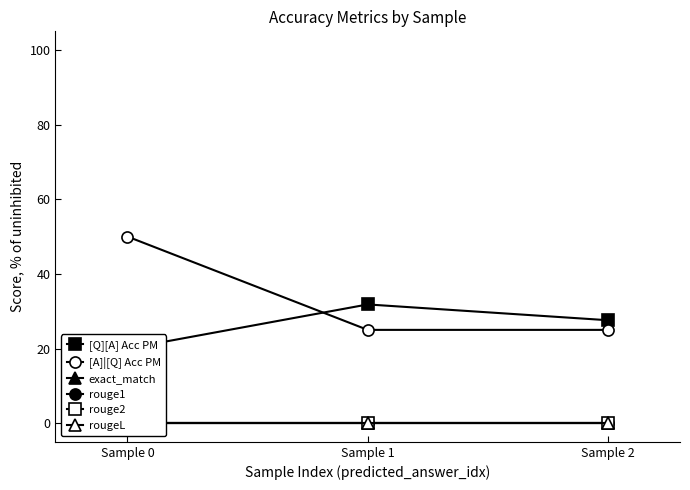

How many values in the [A]|[Q] Acc PM series exceed 25?

1